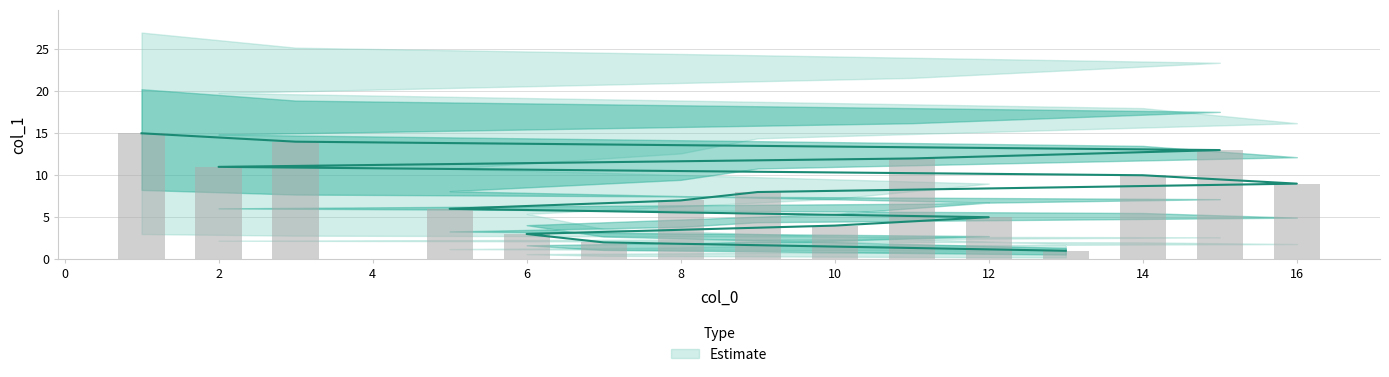

The value at 16 is 2. True or false?

False